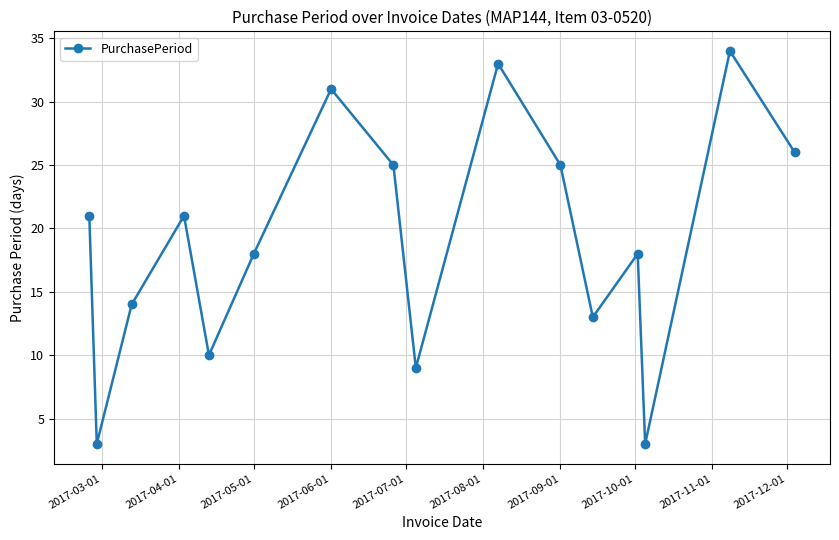

What is the difference between the maximum and minimum values?

31